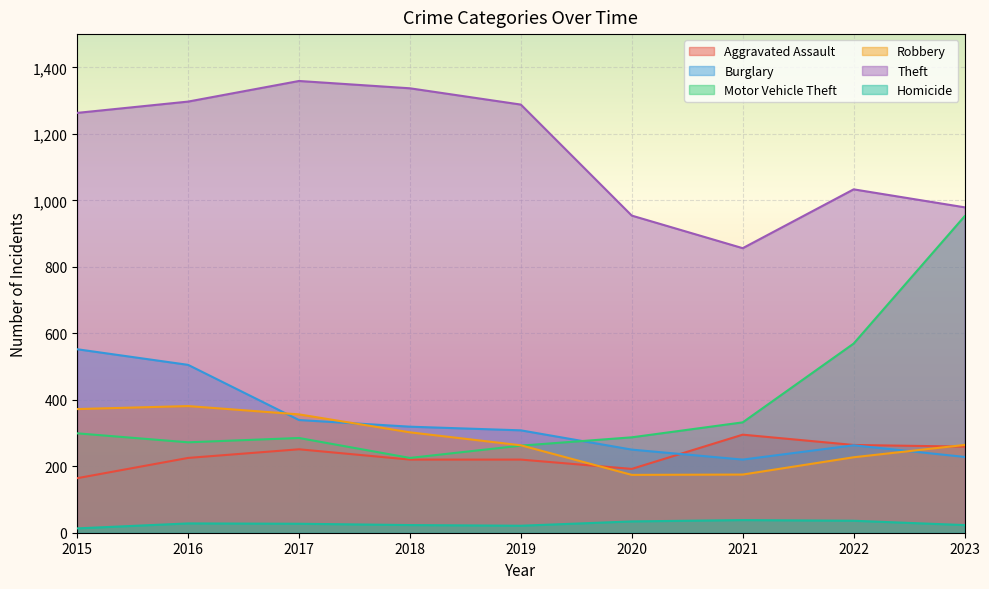

How many lines are shown in the chart?

6